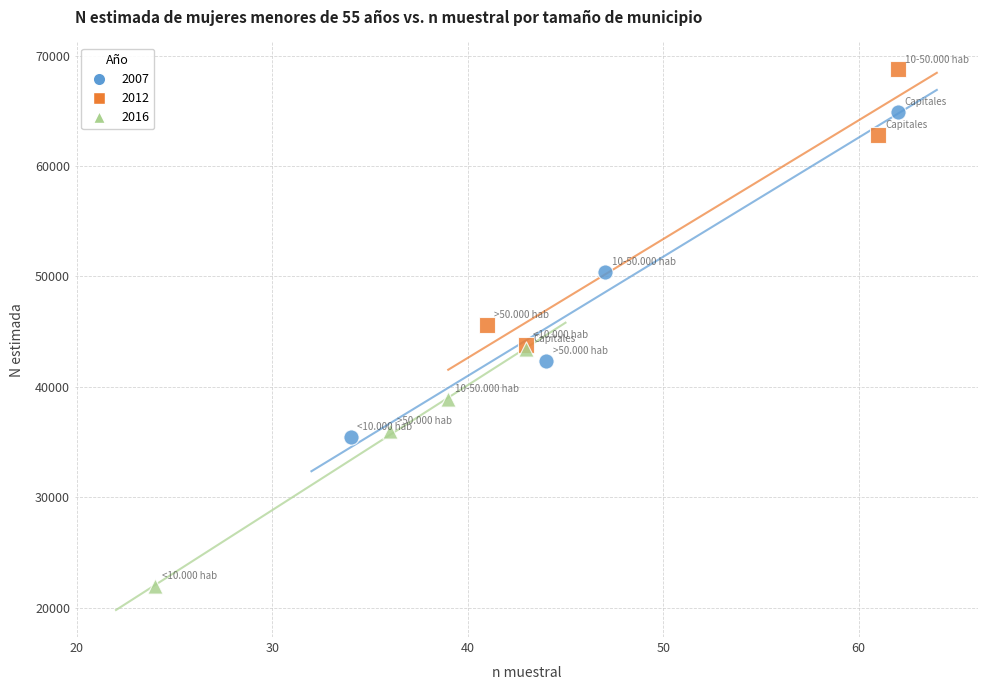

Which series contains the lowest Y value?

2016